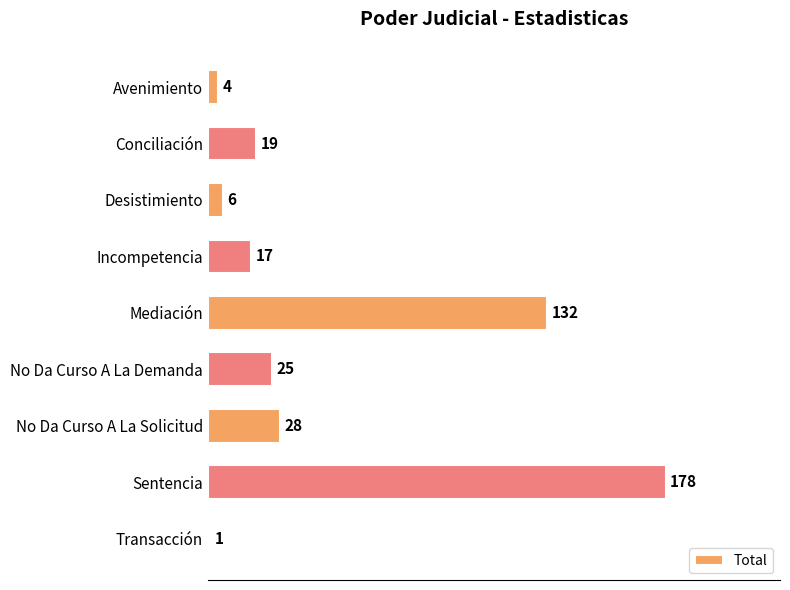

What is the change in value from Conciliación to No Da Curso A La Demanda?

+6